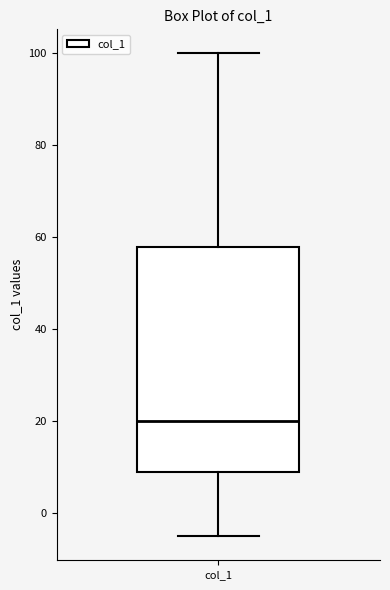

Read this box plot against the y-axis: the position of the median line, the range covered by the box, and the ends of both whiskers. The values are not printed on the chart, so give them approximately, as read against the axis.

median 20, box 10 to 58, whiskers -4 to 100